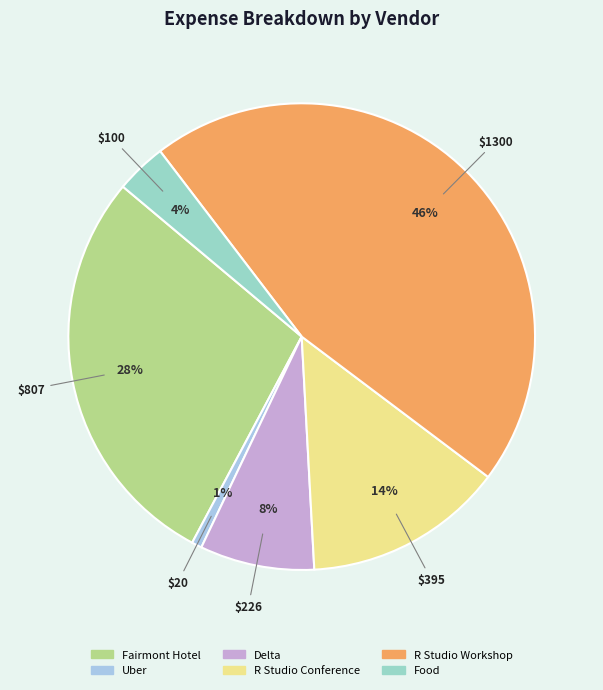

To the nearest percent, what is the difference between the largest and smallest slice percentages?

45%